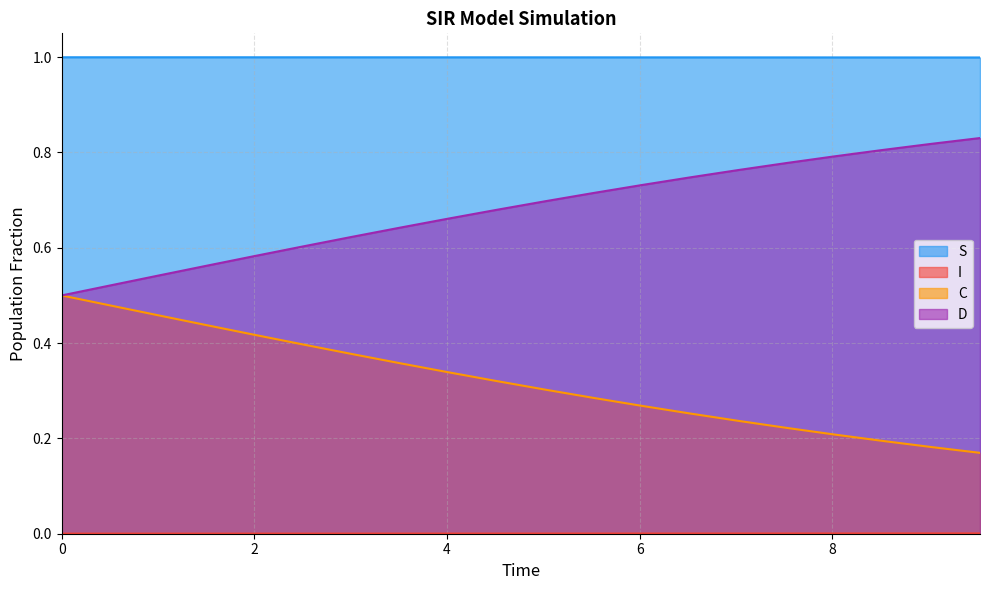

What is the difference between the maximum and minimum values in the D series?

0.3